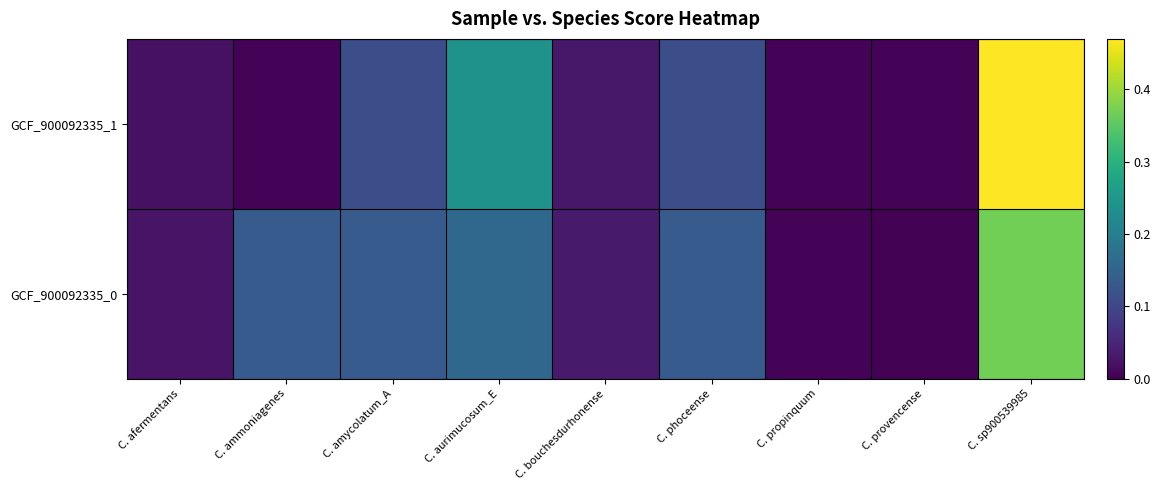

How many distinct data groups are displayed?

2